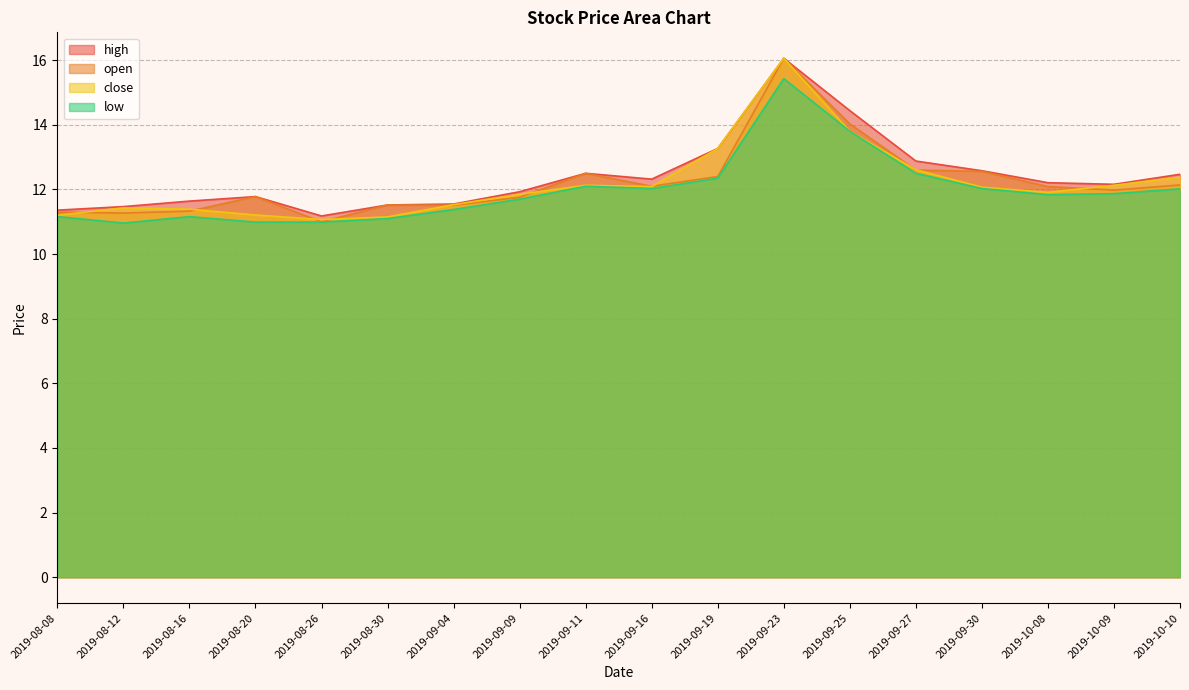

Reading left to right, what are all the values shown in this chart?

high: 11.4	11.5	11.6	11.8	11.2	11.5	11.6	11.9	12.5	12.3	13.3	16.1	14.4	12.9	12.6	12.2	12.2	12.5
open: 11.3	11.3	11.3	11.8	11.0	11.5	11.5	11.8	12.5	12.1	12.4	16.1	14.0	12.6	12.6	12.1	12.0	12.1
close: 11.2	11.4	11.4	11.2	11.1	11.2	11.5	11.8	12.1	12.1	13.3	16.1	13.8	12.6	12.1	11.9	12.1	12.4
low: 11.2	11.0	11.2	11.0	11.0	11.1	11.4	11.7	12.1	12.0	12.3	15.4	13.8	12.5	12.0	11.8	11.9	12.0